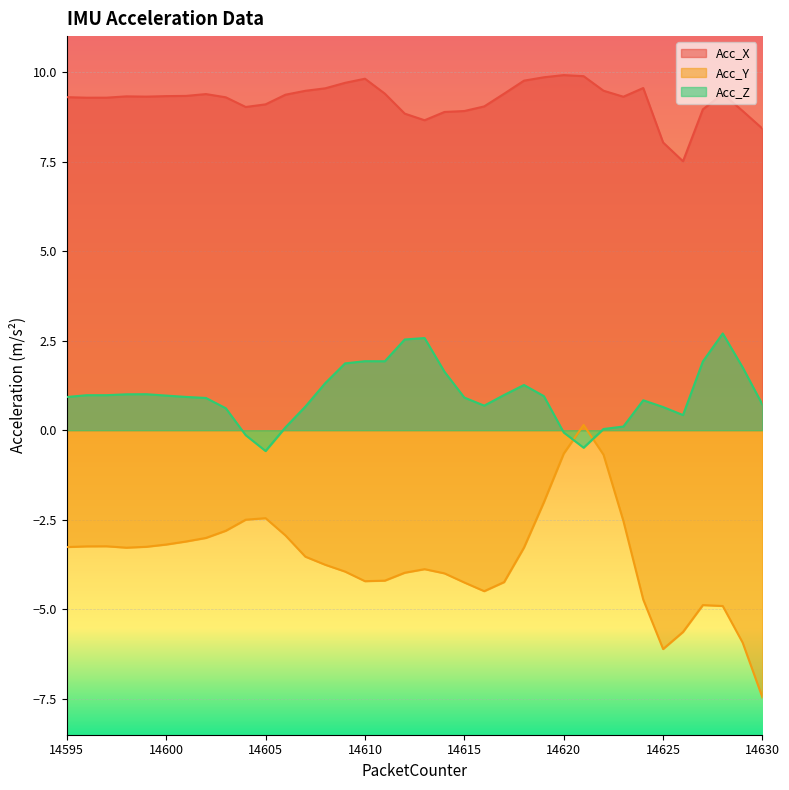

How many values in the Acc_Y series exceed -3?

9